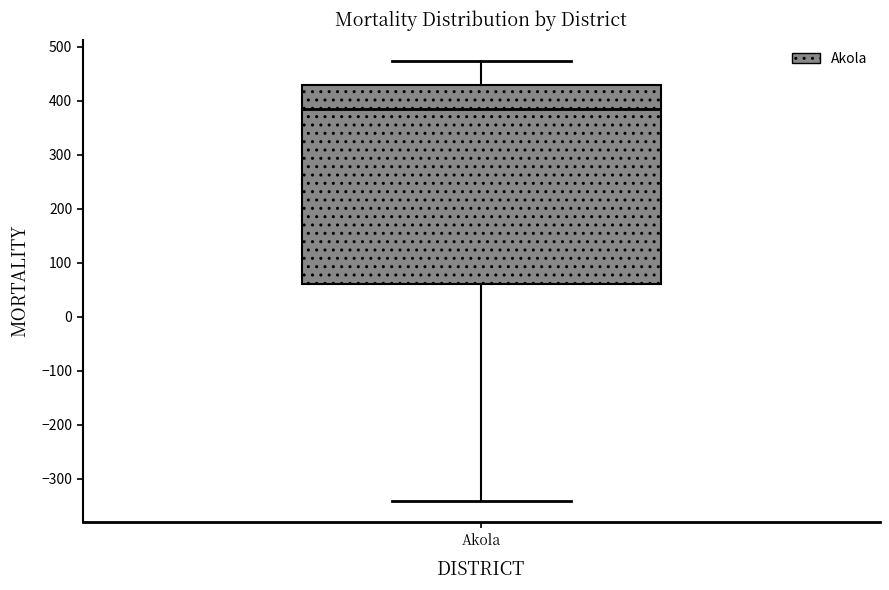

Transcribe this box plot: give where the median line is, the range the box spans, and where the two whiskers end, as read against the y-axis. The values are not printed on the chart, so give them approximately, as read against the axis.

median 380, box 60 to 430, whiskers -340 to 470